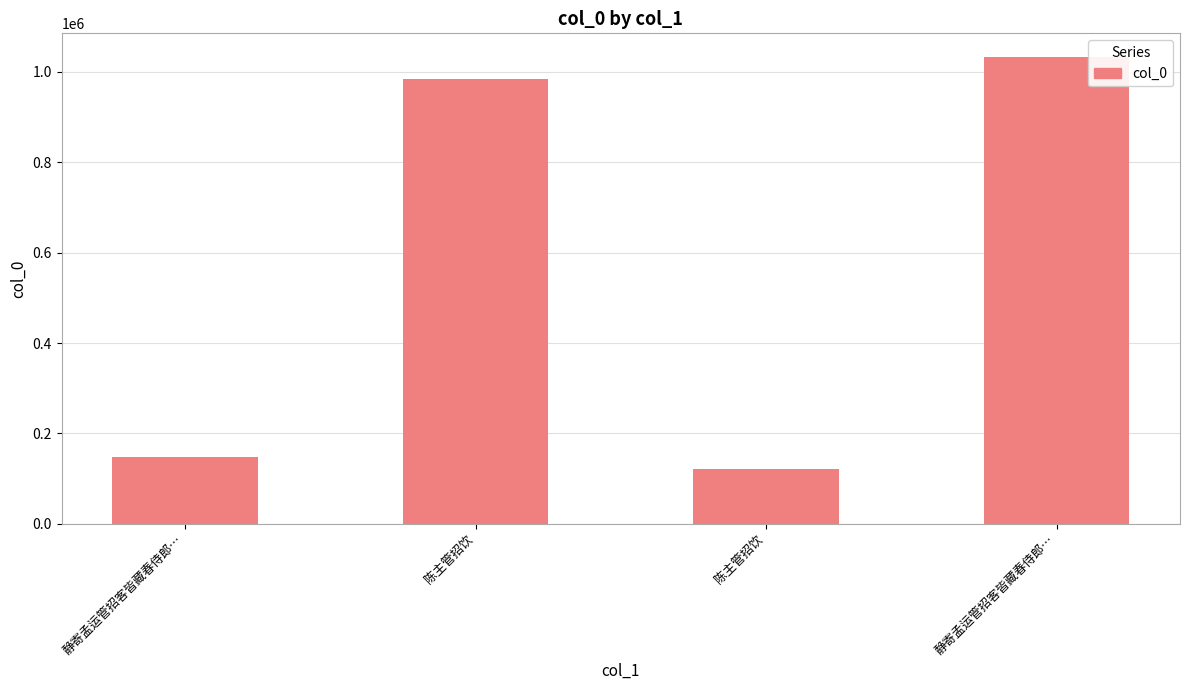

What is the ratio of the value at 静寄孟运管招客皆藏春侍郎… to the value at 陈主管招饮?

0.1